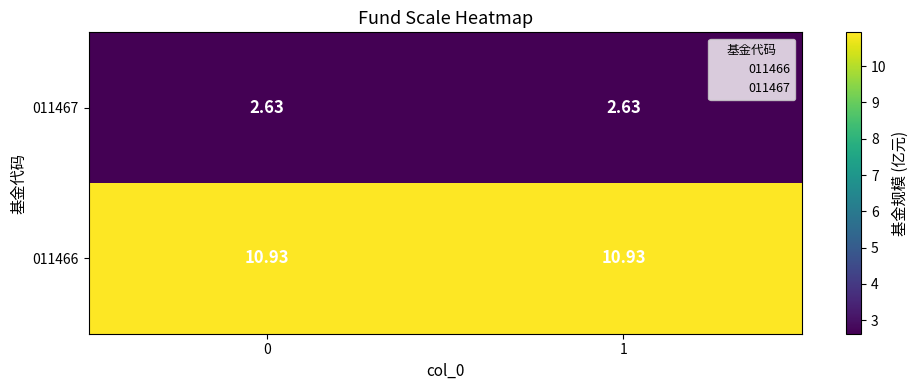

Reading right to left, extract all data points from this chart.

011466: 1=10.9	0=10.9
011467: 1=2.6	0=2.6